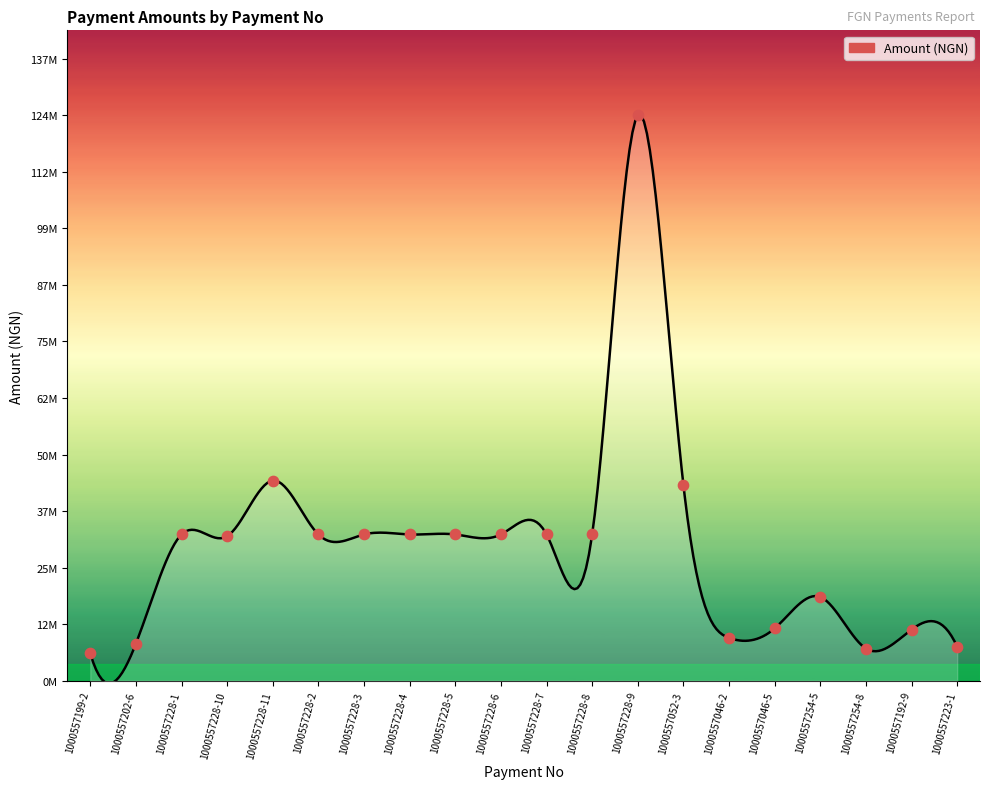

Between 1000557202-6 and 1000557192-9, which is larger?

1000557192-9